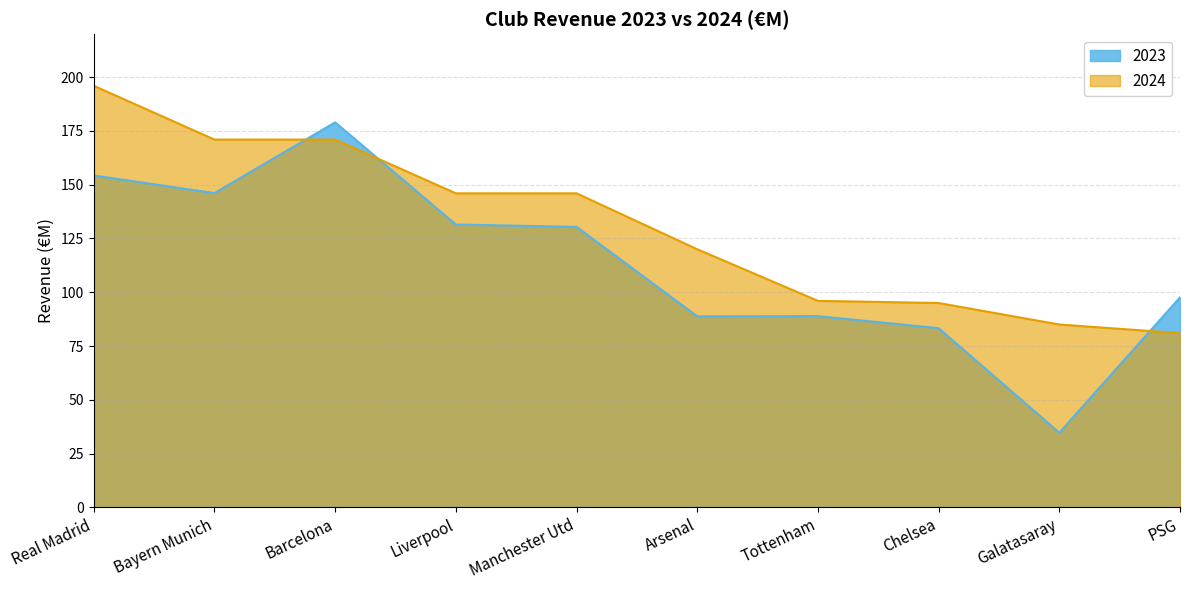

True or false: 2024 has more than 0 interior local peaks.

False